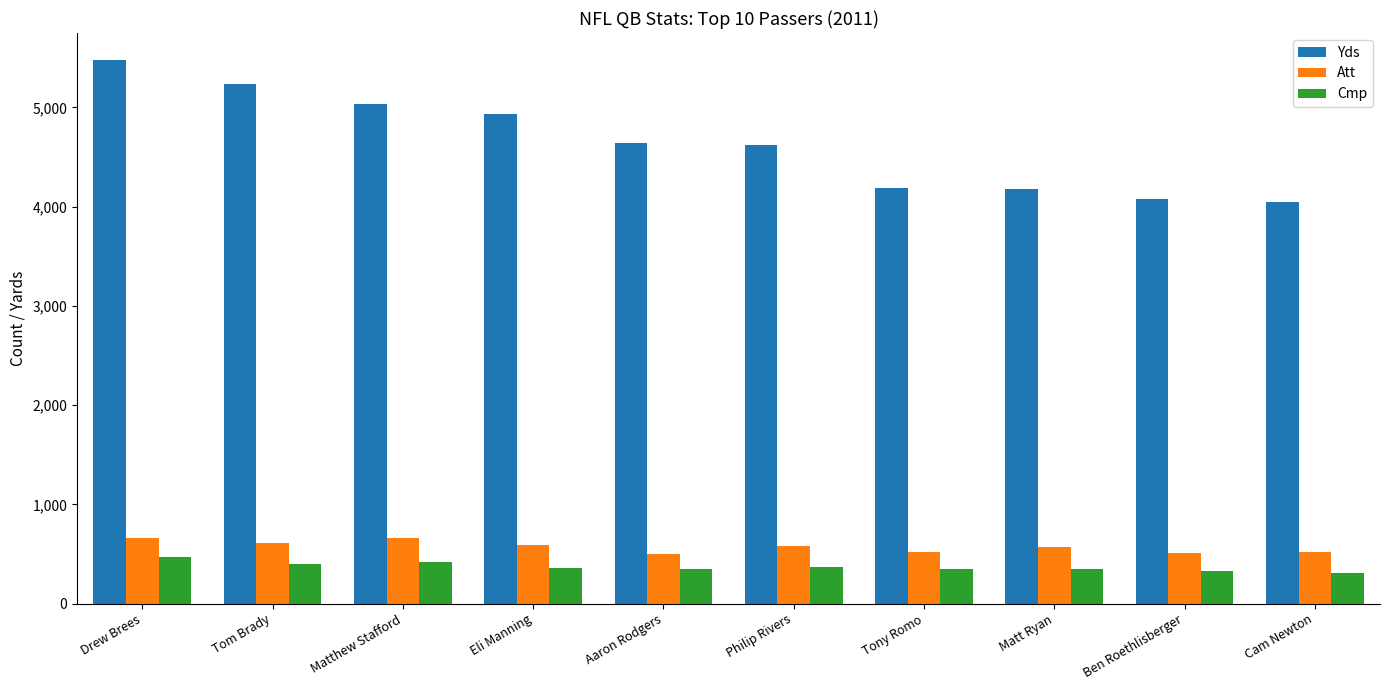

What is the lowest value of the Cmp series?

310